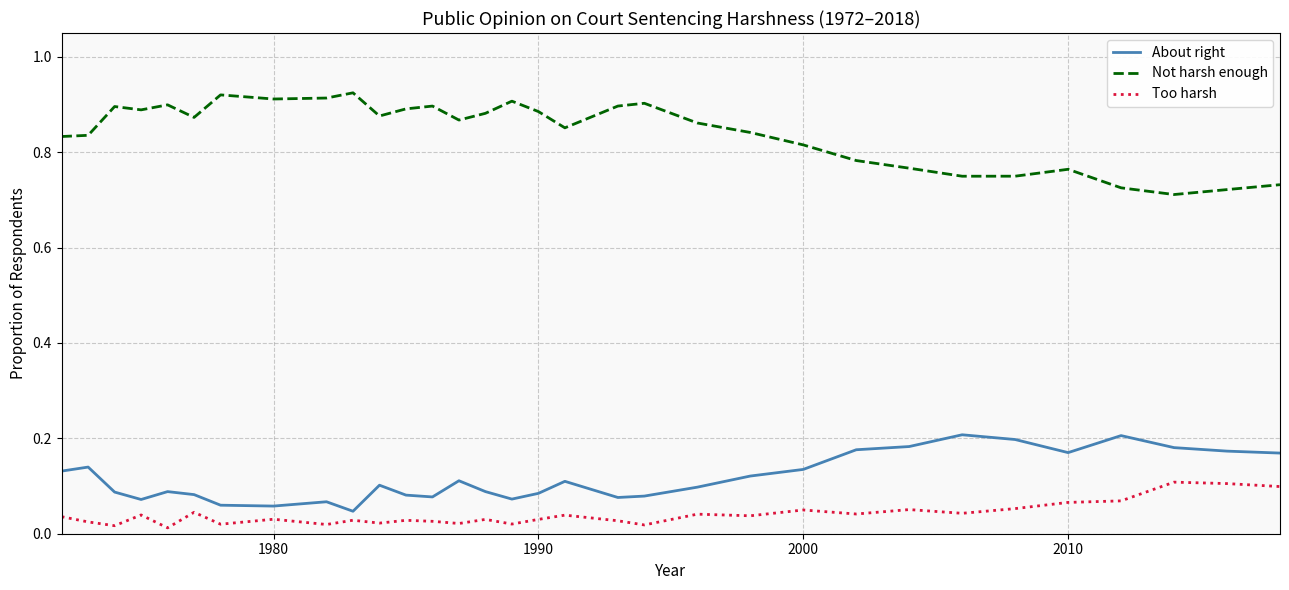

At how many categories does at least one series exceed 0?

32